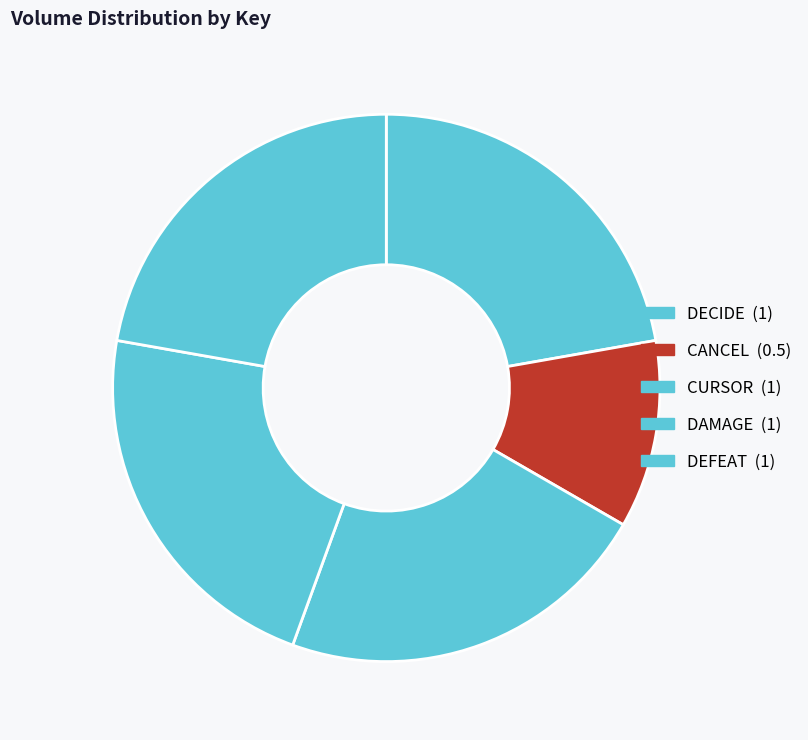

What is the ratio of the value at DEFEAT to the value at CURSOR?

1.0